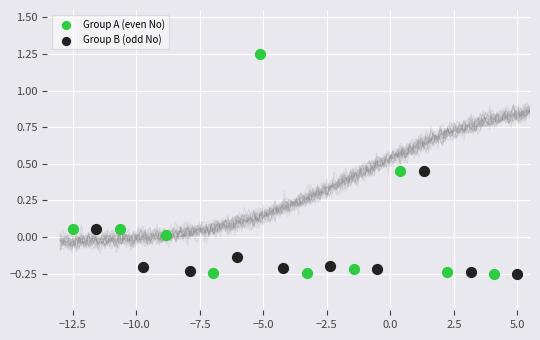

Which series reaches the maximum Y coordinate?

Group A (even No)